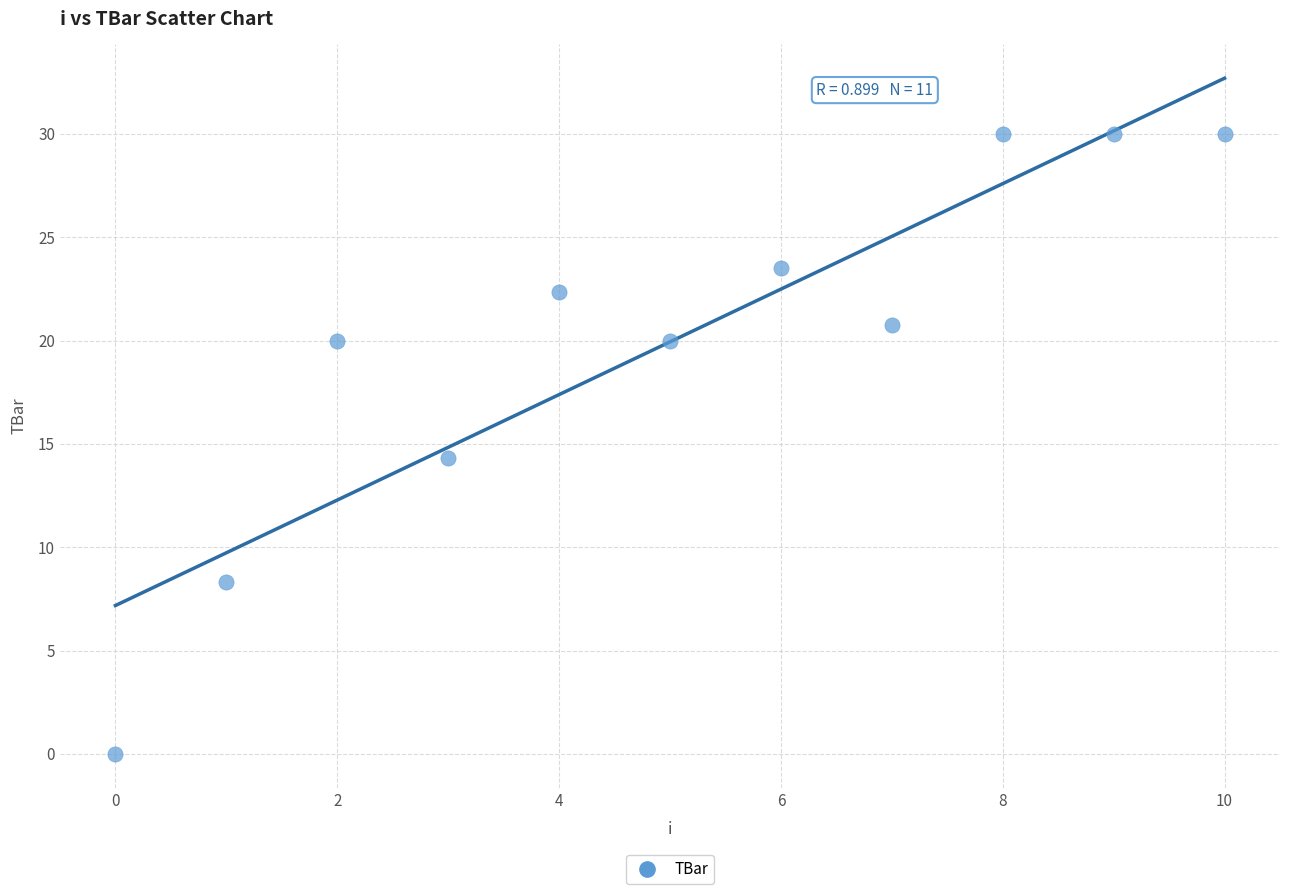

What is the average Y value?

19.9